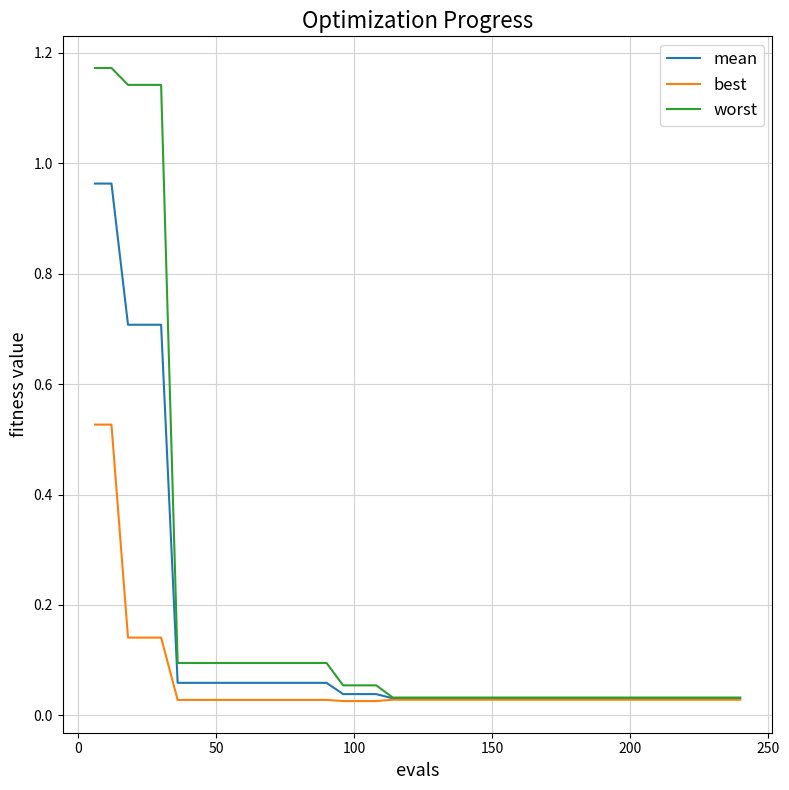

What are all the series names shown in the legend?

mean, best, worst